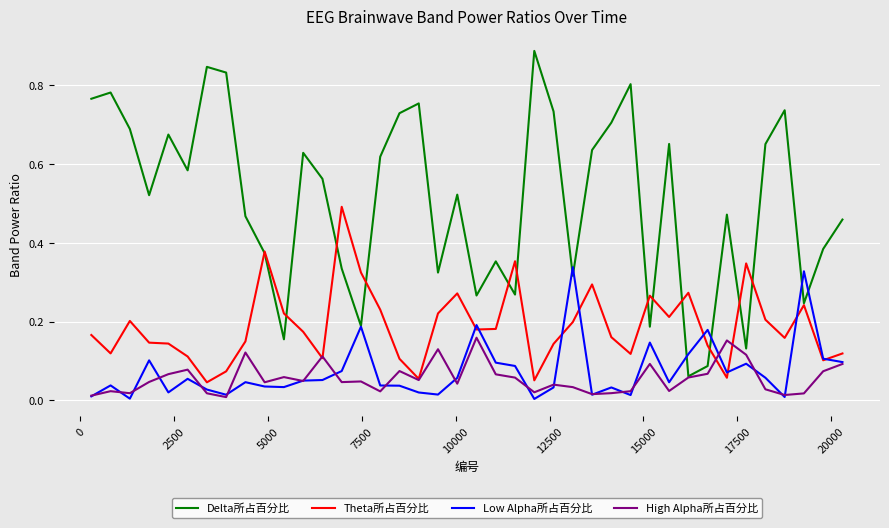

Count the number of data series in this chart.

4